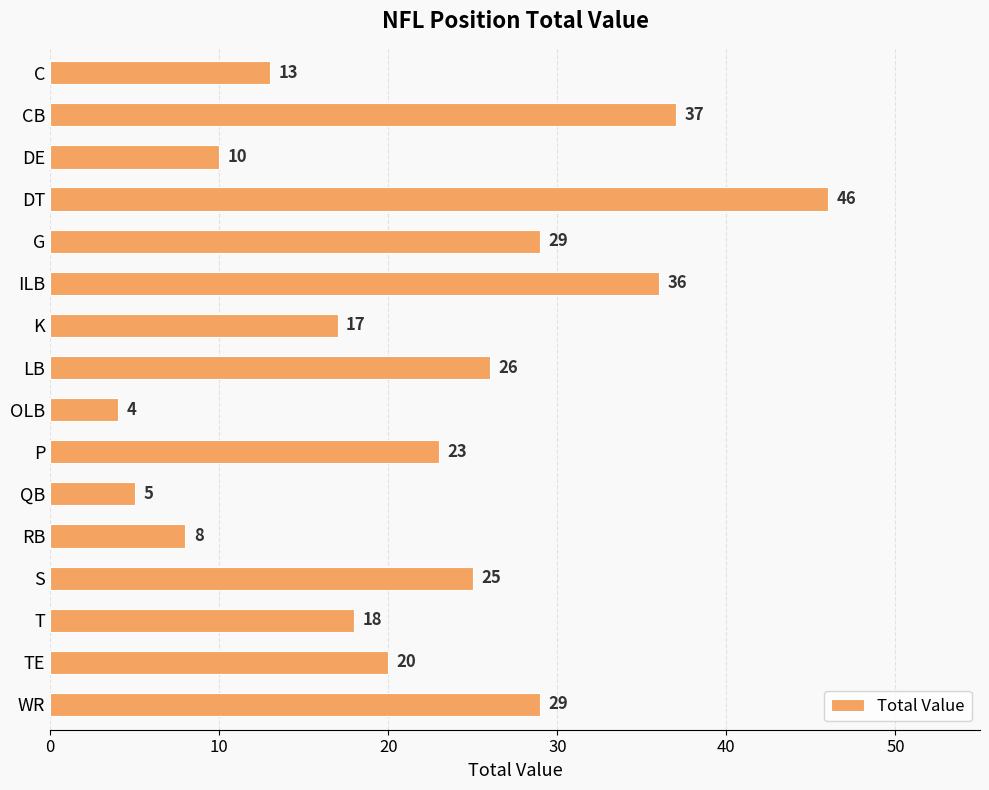

What is the difference between the maximum and minimum values?

42